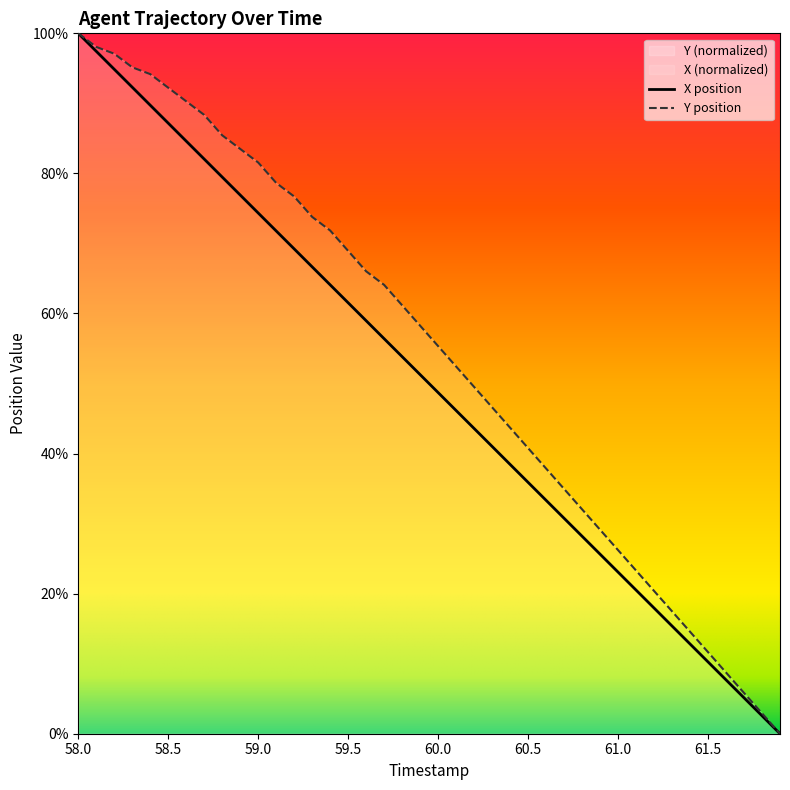

Reading left to right, transcribe all the data shown in this chart.

X: 1.0	1.0	0.9	0.9	0.9	0.9	0.8	0.8	0.8	0.8	0.7	0.7	0.7	0.7	0.6	0.6	0.6	0.6	0.5	0.5	0.5	0.5	0.4	0.4	0.4	0.4	0.3	0.3	0.3	0.3	0.2	0.2	0.2	0.2	0.1	0.1	0.1	0.1	0.0	0.0
Y: 1.0	1.0	1.0	1.0	0.9	0.9	0.9	0.9	0.9	0.8	0.8	0.8	0.8	0.7	0.7	0.7	0.7	0.6	0.6	0.6	0.6	0.5	0.5	0.5	0.4	0.4	0.4	0.3	0.3	0.3	0.3	0.2	0.2	0.2	0.1	0.1	0.1	0.1	0.0	0.0